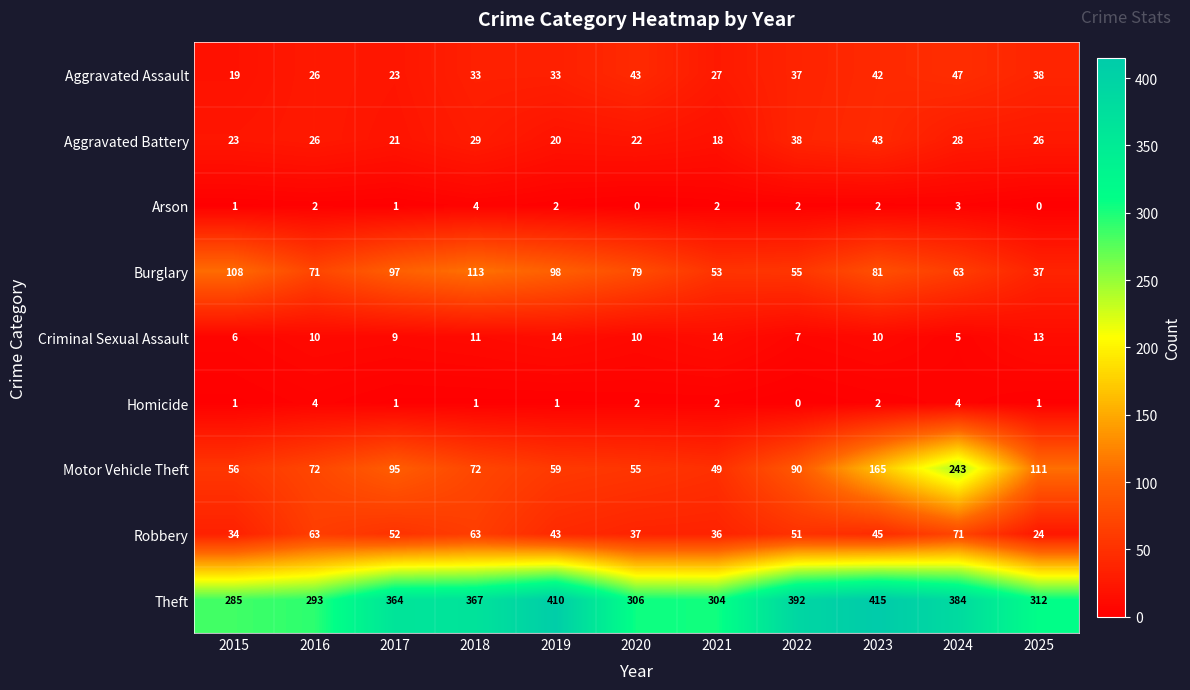

Read the Aggravated Assault value at 2023.

42